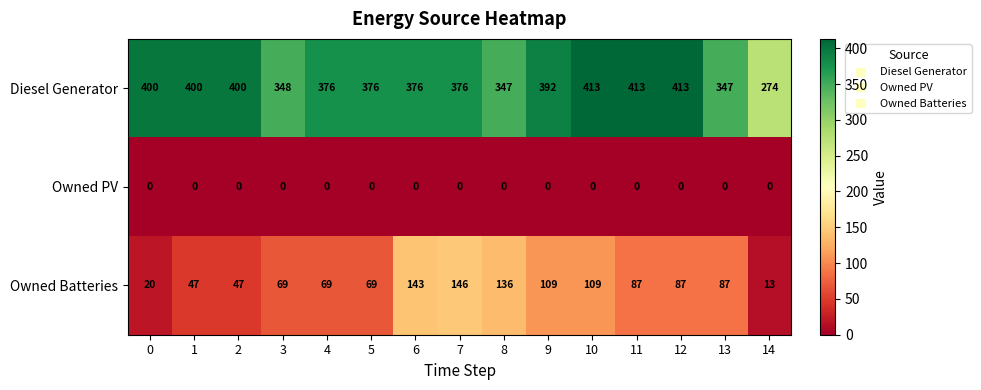

True or false: Owned PV has a value of 0 at 11.

True